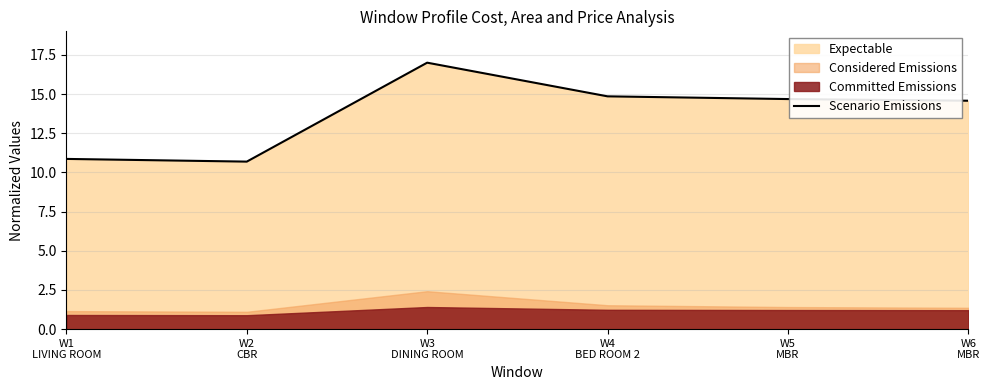

How many lines are shown in the chart?

1